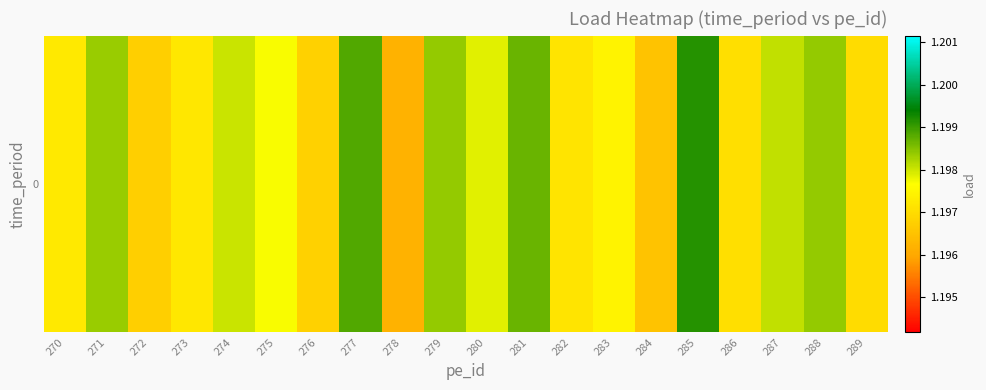

What is the ratio of the value at 272 to the value at 271?

1.0